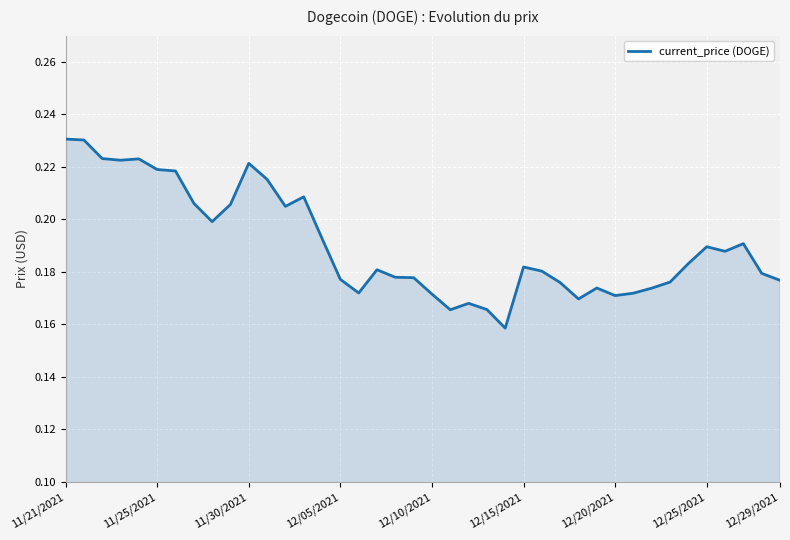

What is the difference between the maximum and second lowest values?

0.1